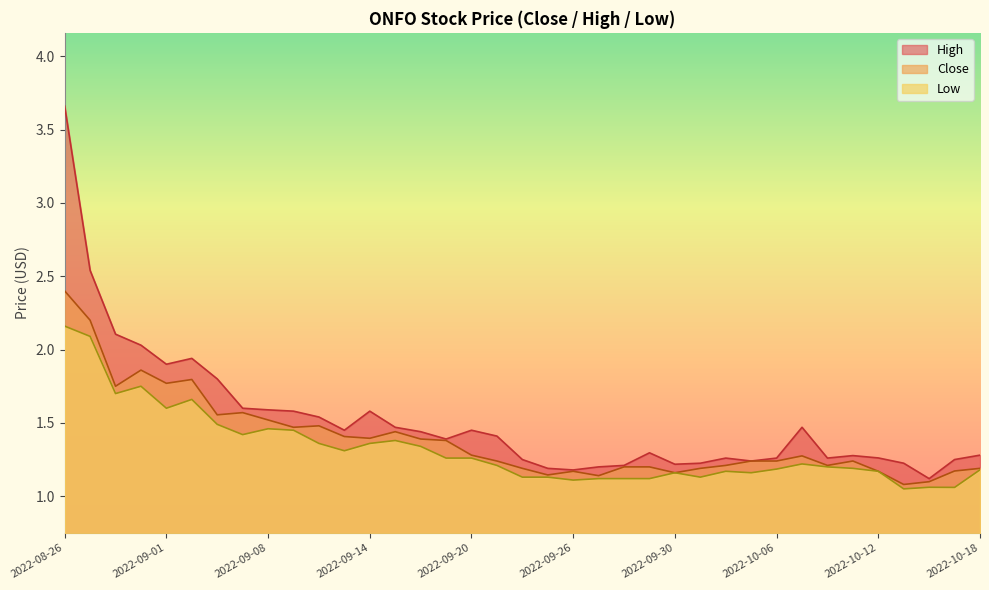

Which category has the highest value in the Close series?

2022-08-26